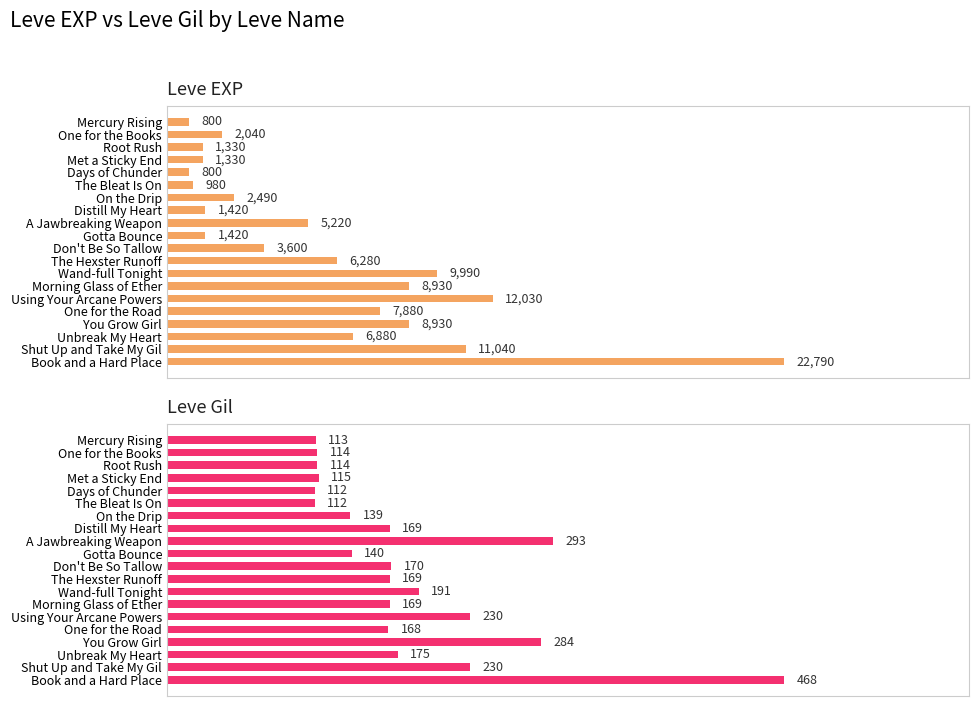

Which has a higher value, Distill My Heart or Shut Up and Take My Gil?

Shut Up and Take My Gil